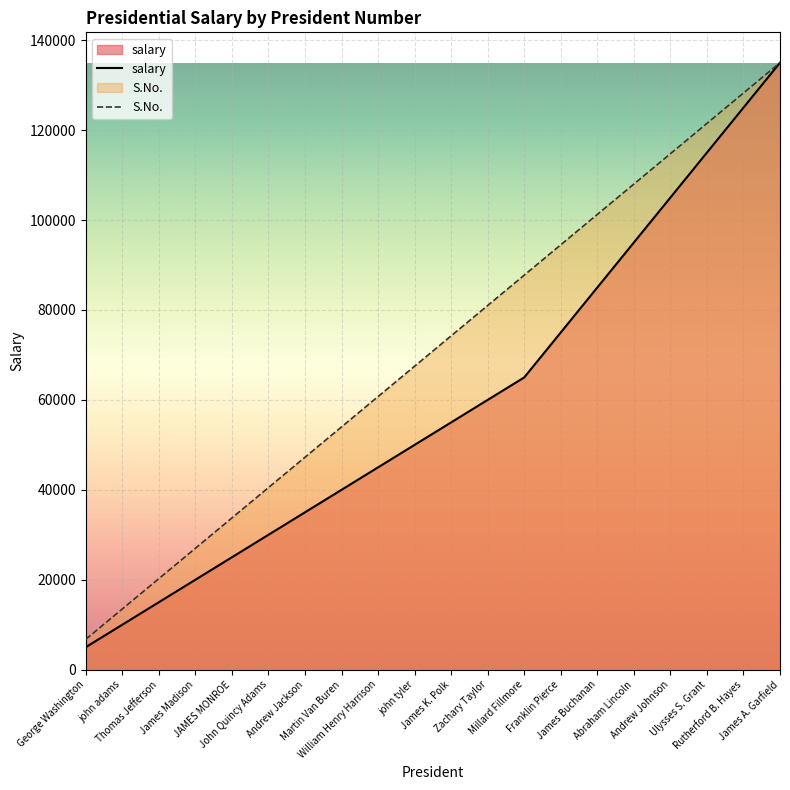

What is the total value across all series at Franklin Pierce?

169500